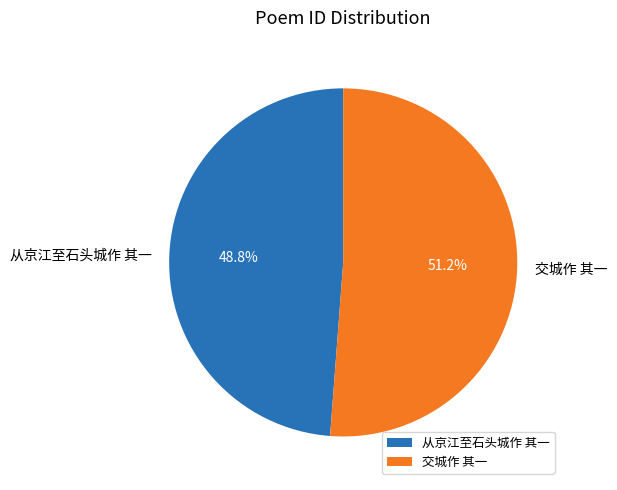

To the nearest percent, what percentage of the pie is 从京江至石头城作 其一?

49%